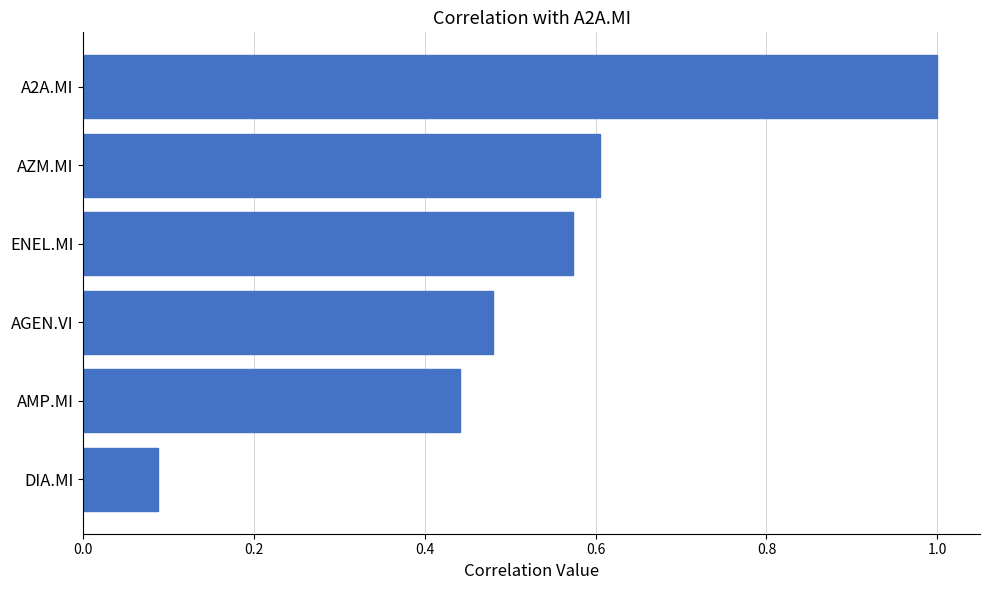

How many bars are there in total?

6